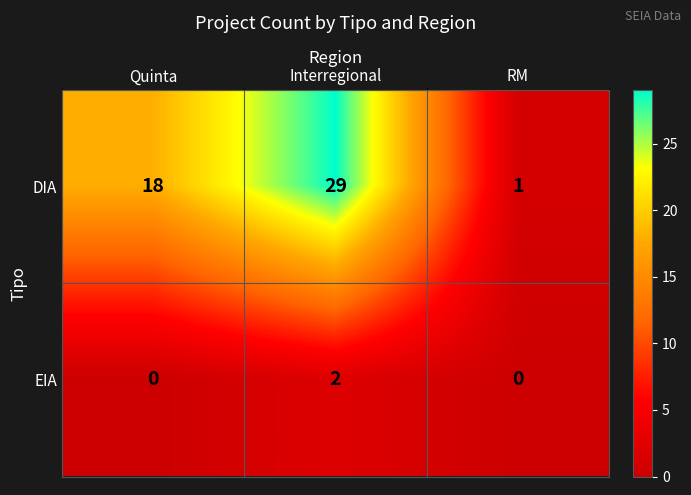

How many categories are shown in the chart?

3